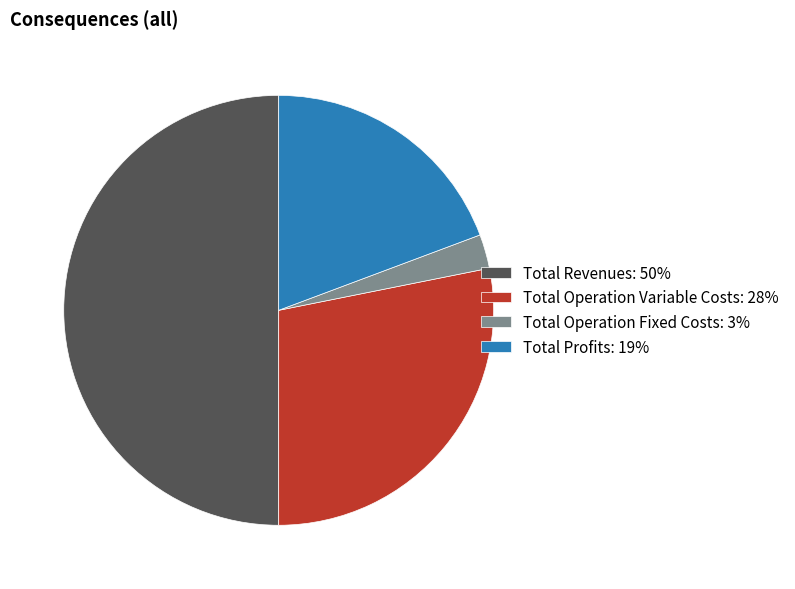

How many slices are in this pie chart?

4